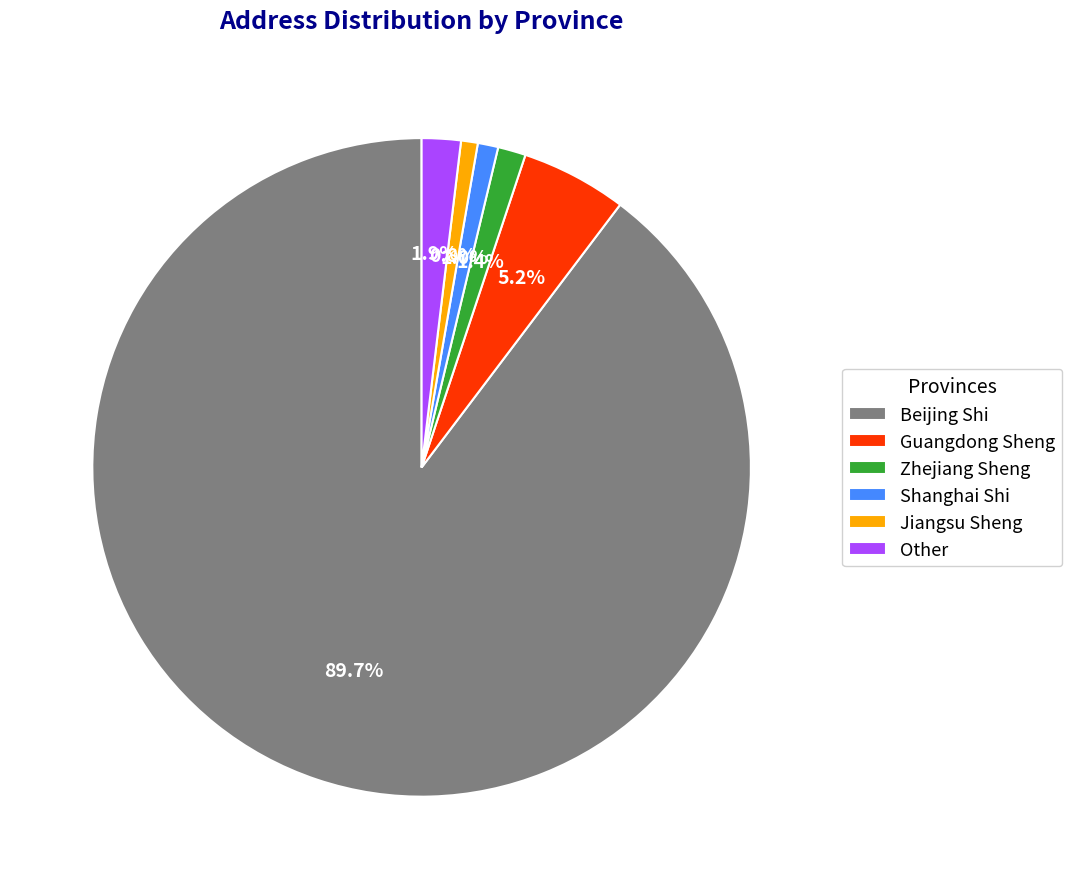

Combined, do Zhejiang Sheng and Jiangsu Sheng account for over 50%?

No